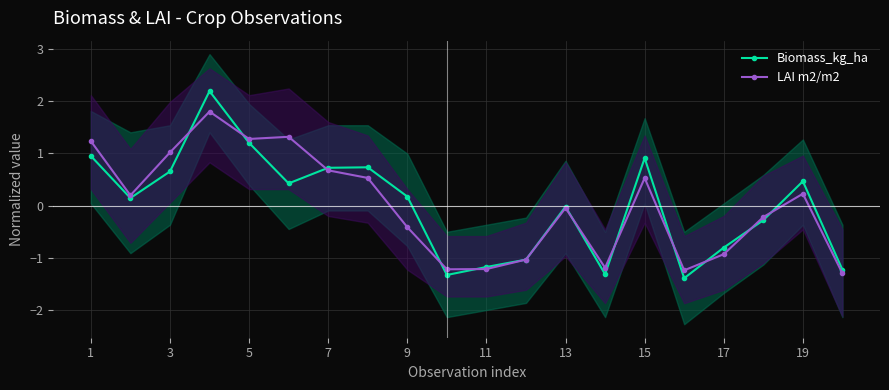

What is the difference between the Biomass_kg_ha values at 9 and 15?

0.7